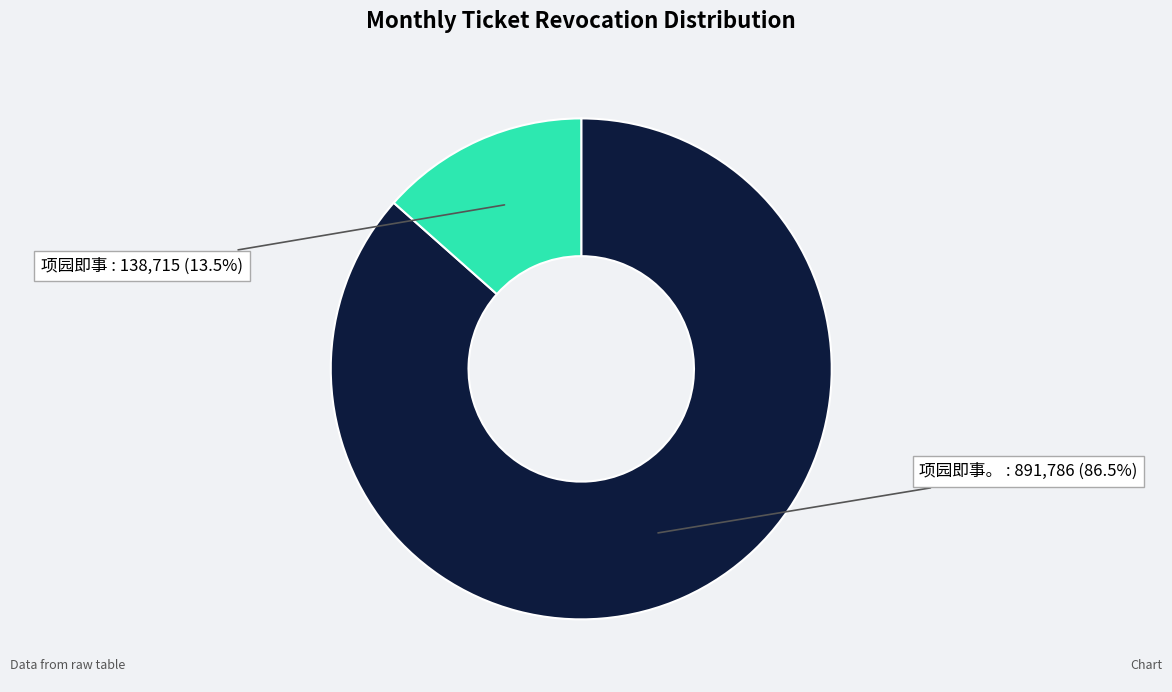

True or false: 项园即事。 accounts for 98% of the total.

False